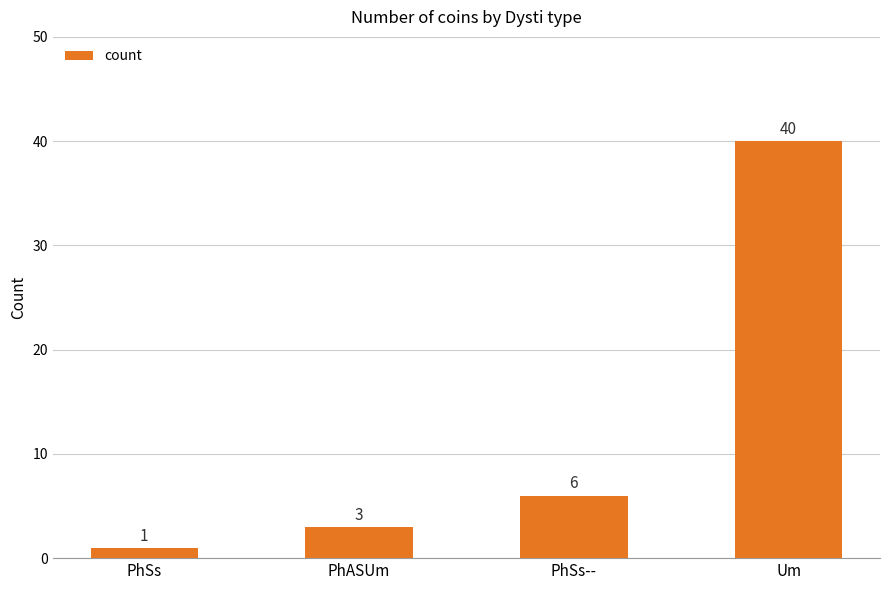

Does the chart contain stacked bars?

No